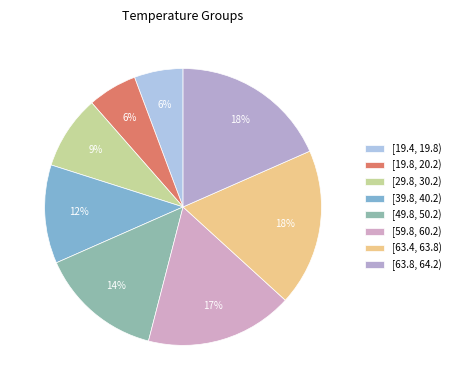

Does any single category account for the majority?

No